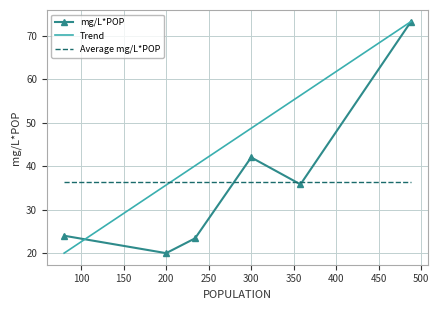

True or false: Average mg/L*POP and mg/L*POP intersect in this chart.

True